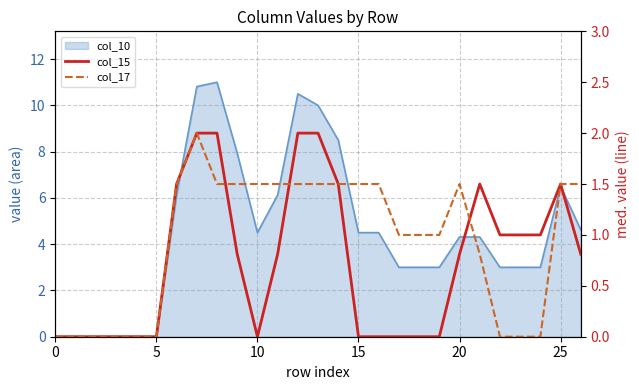

Between 16 and 17, which series saw the biggest shift?

col_17